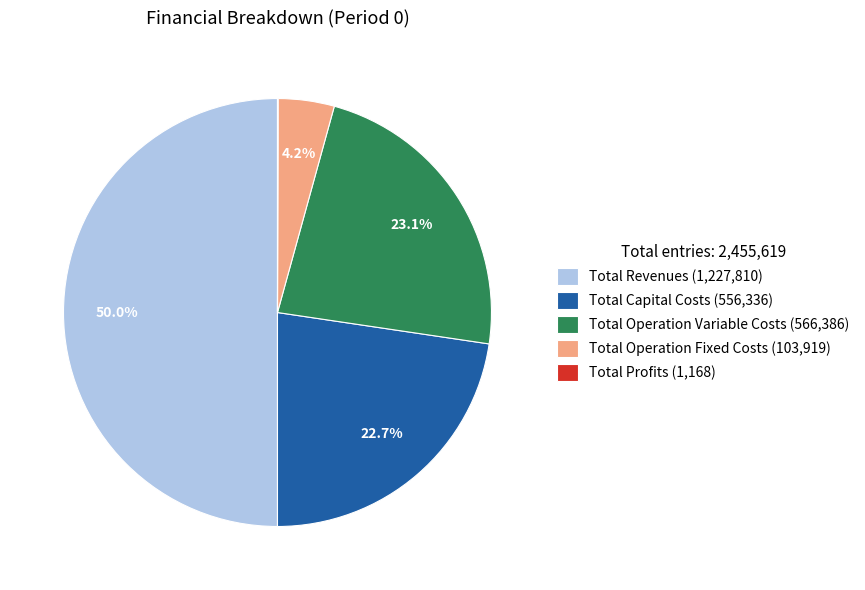

The Total Capital Costs slice represents 8% of the pie. True or false?

False